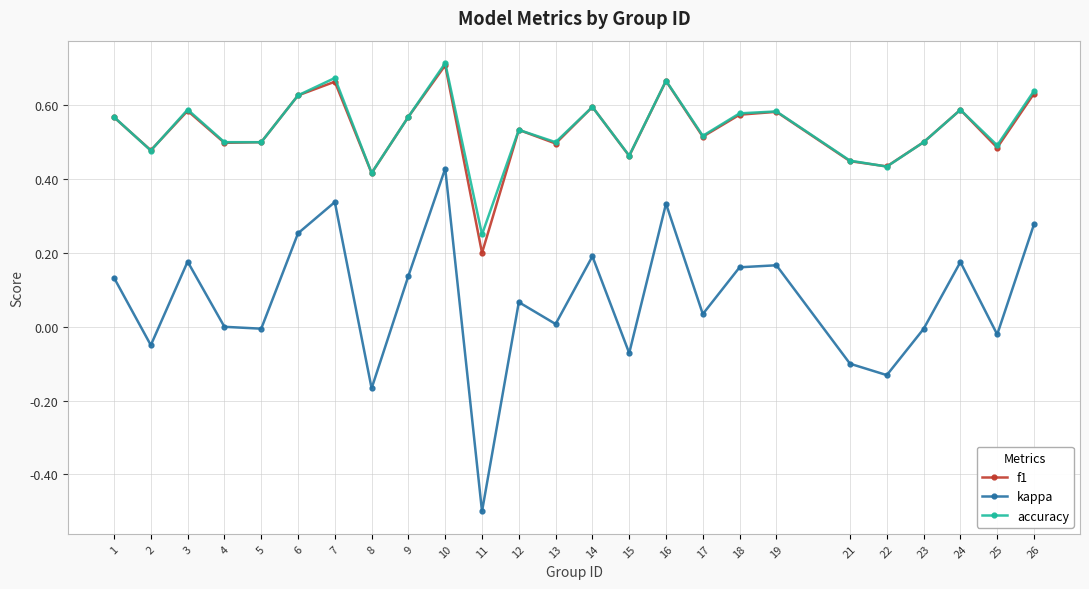

What is the total value across all series at 10?

1.9